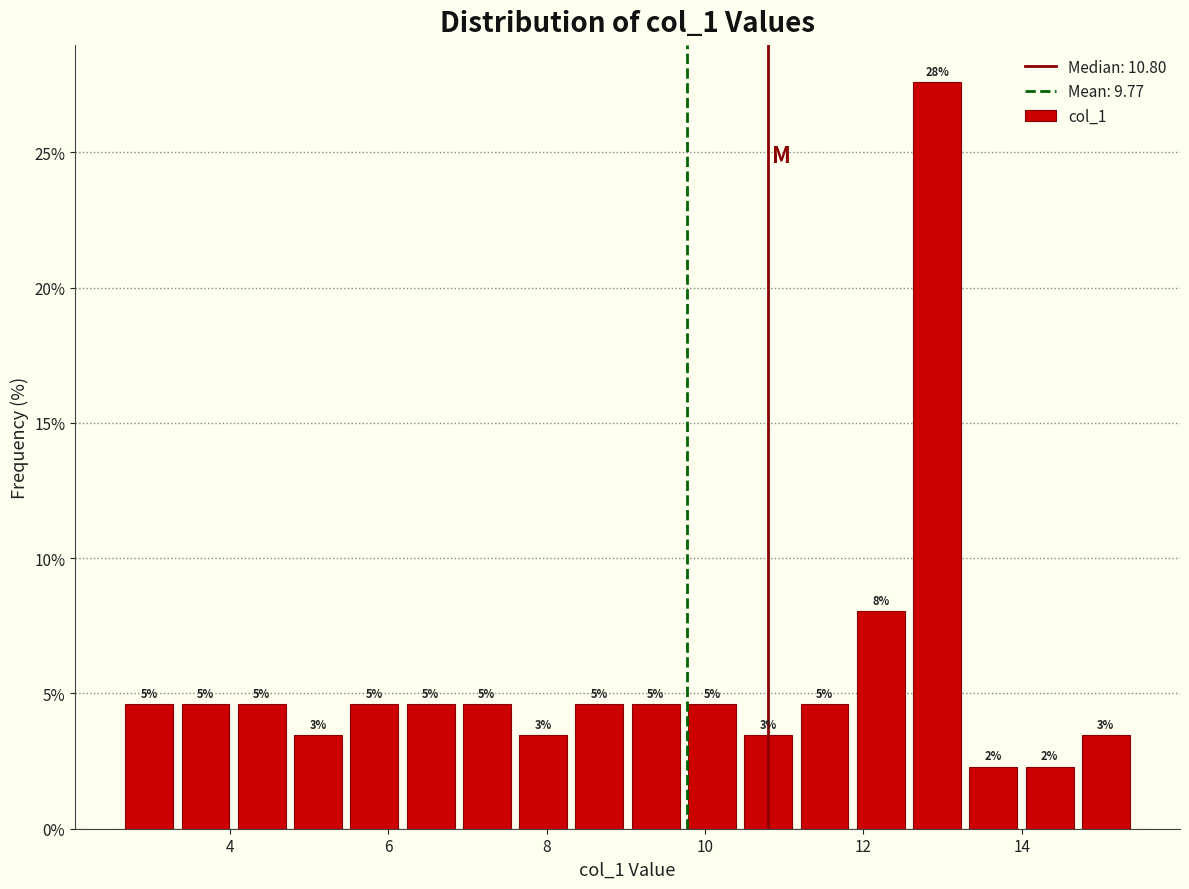

Read against the x-axis, roughly where is the centre of the tallest bar?

13.0